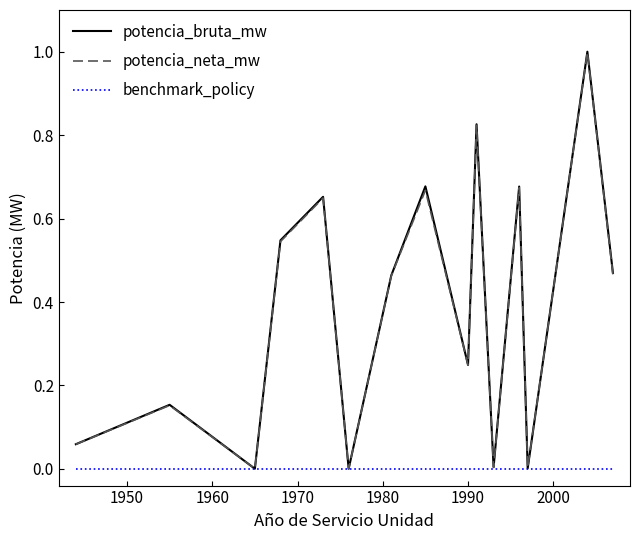

Which series has the widest spread of values?

potencia_bruta_mw